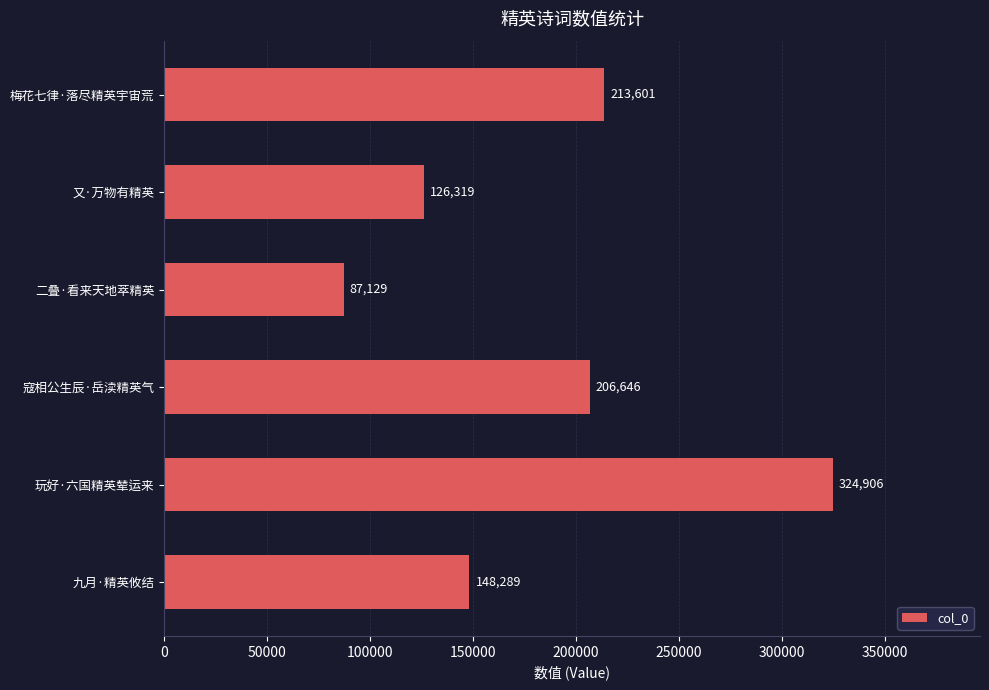

What is the change in value from 玩好·六国精英辇运来 to 梅花七律·落尽精英宇宙荒?

-111305